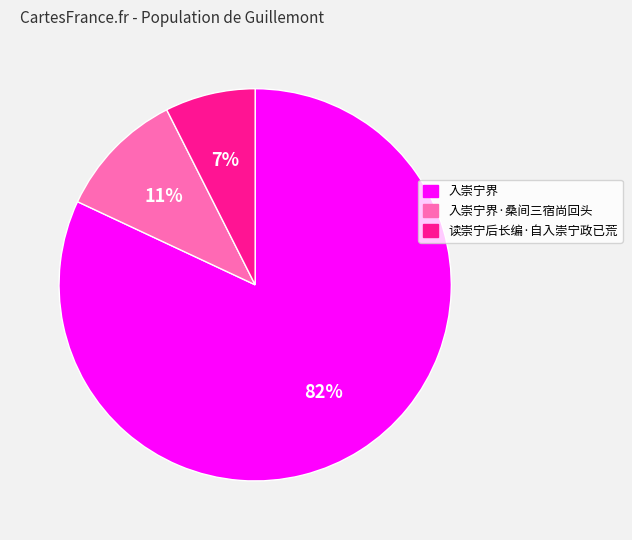

To the nearest percent, what is the difference between the largest and smallest slice percentages?

75%